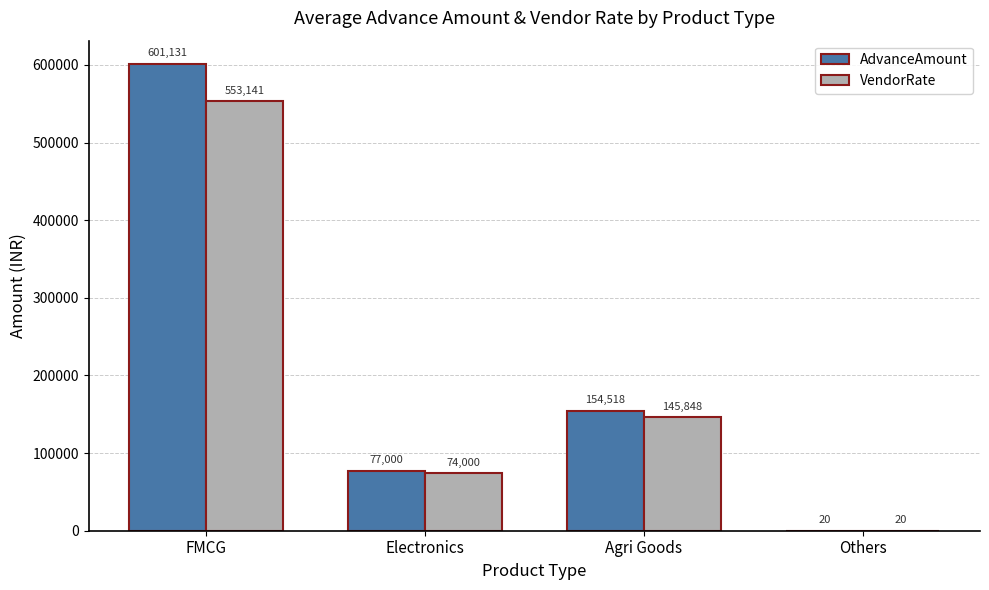

Is it true that VendorRate equals 74000 at Electronics?

True